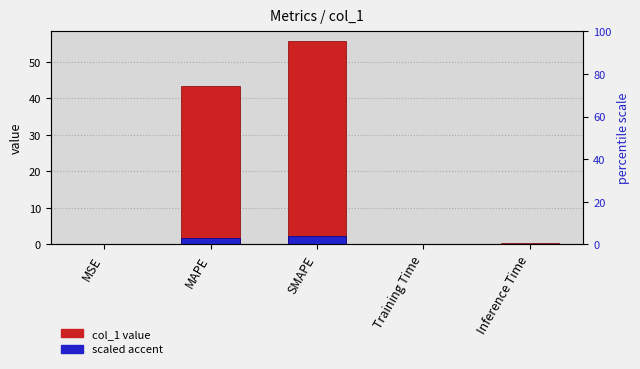

What is the difference between the maximum and second lowest values in the scaled accent series?

2.2